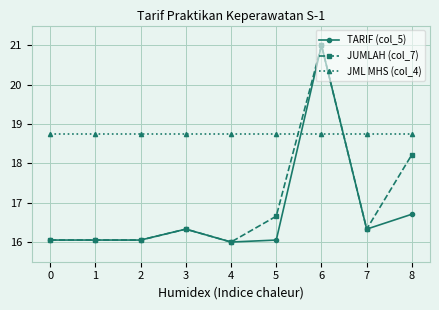

What is the sum of the JML MHS (col_4) values at 1 and 0?

37.5